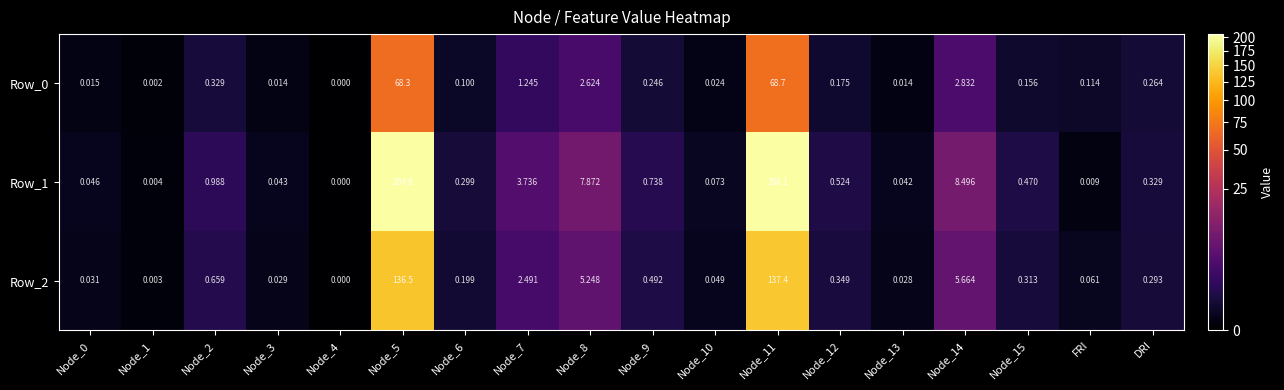

Is the value of Row_1 at Node_1 greater than the value of Row_2 at Node_3?

No